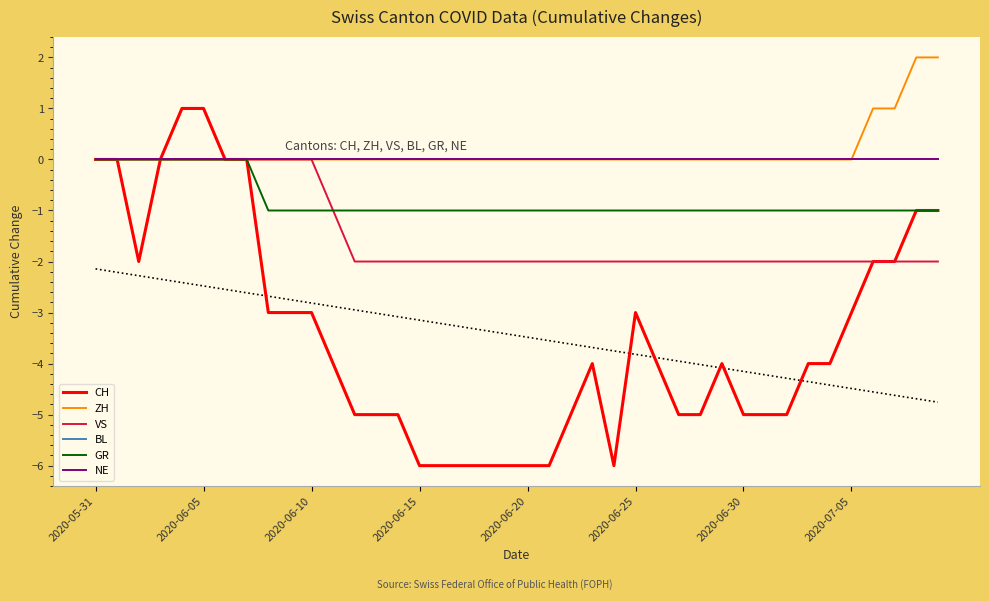

Between 34 and 2020-06-10, which is larger?

2020-06-10